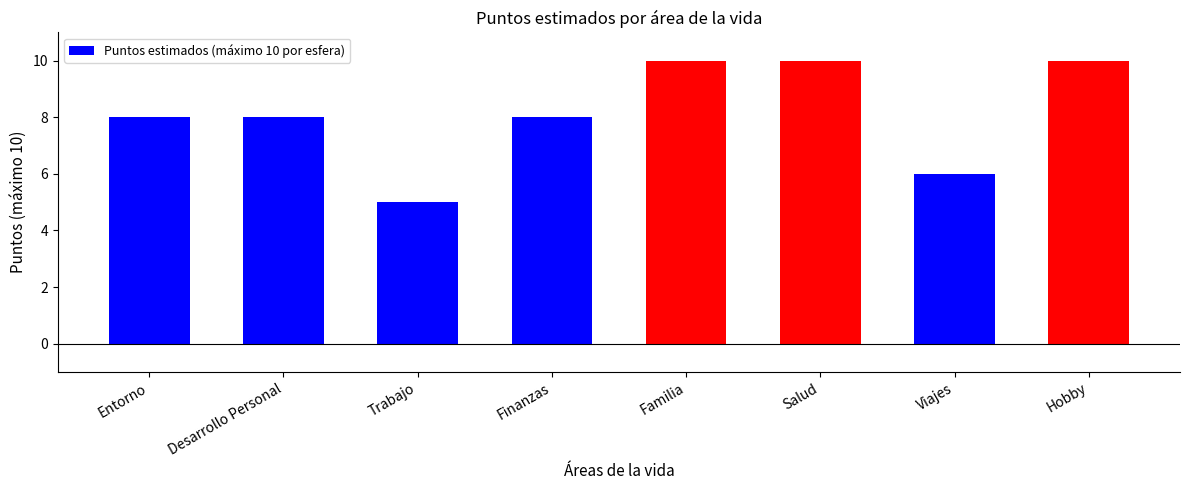

True or false: the data shows 10 at Salud.

True